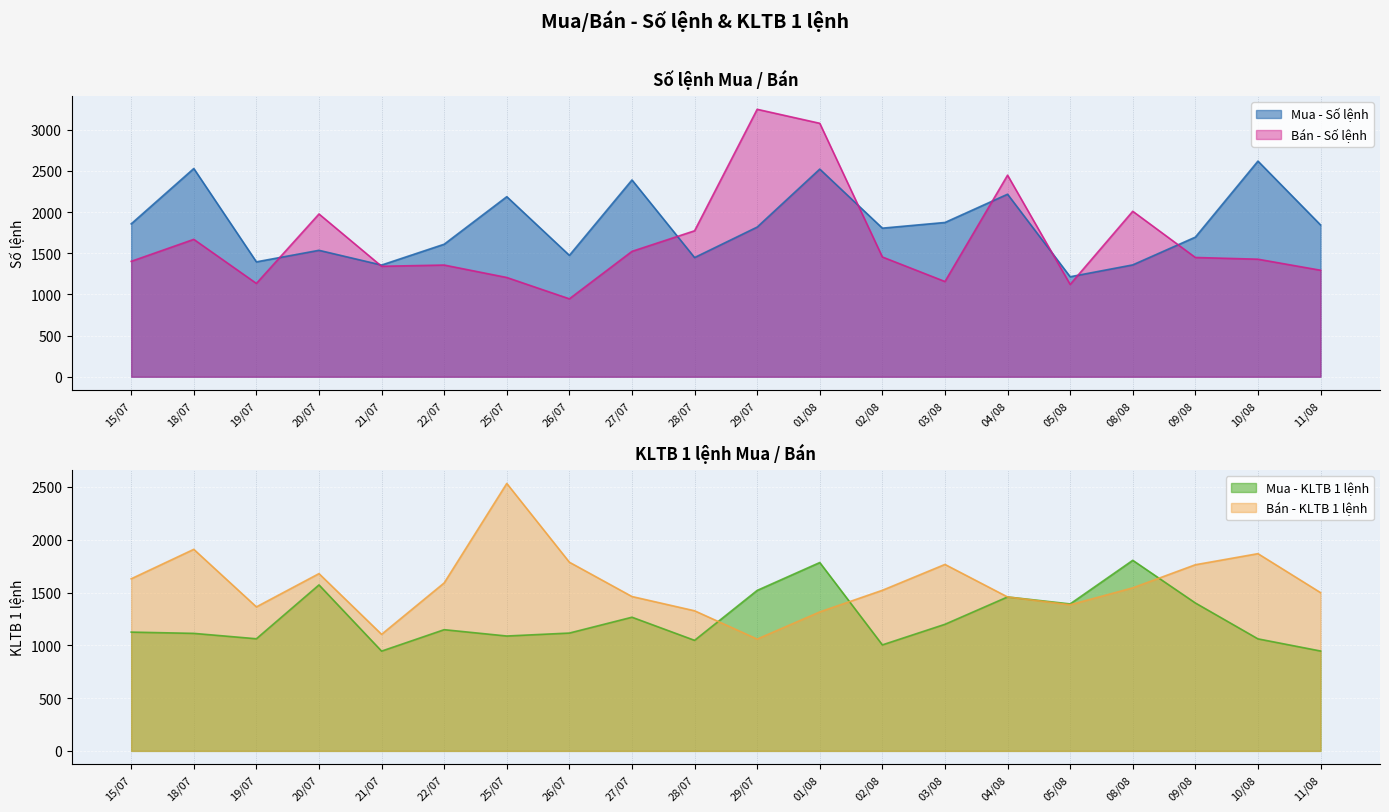

How many values in the Mua - Số lệnh series are below 1817?

10